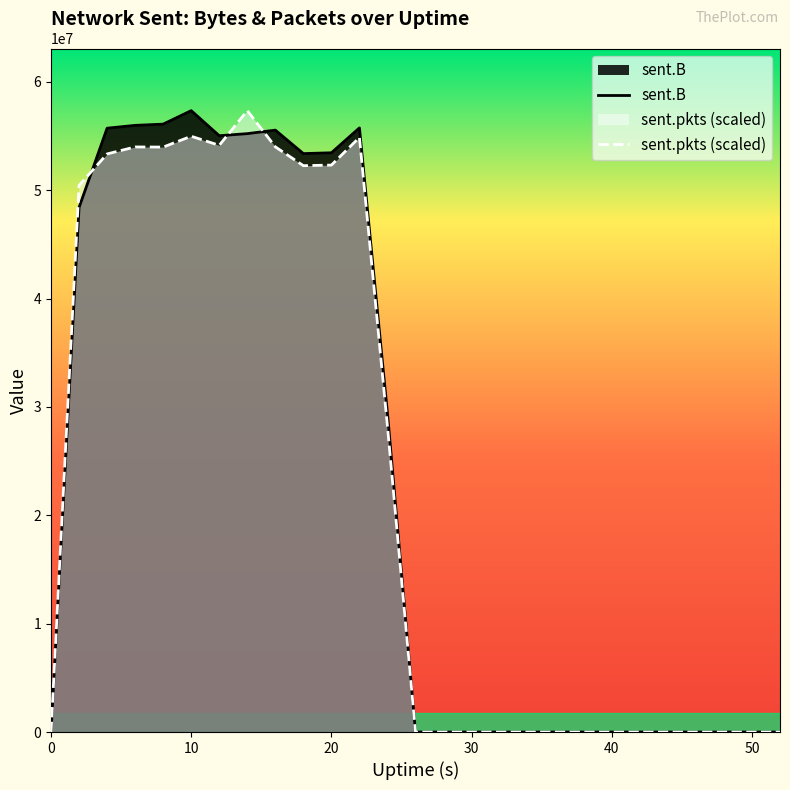

After their last crossing, which series has the higher values: sent.B or sent.pkts?

sent.B